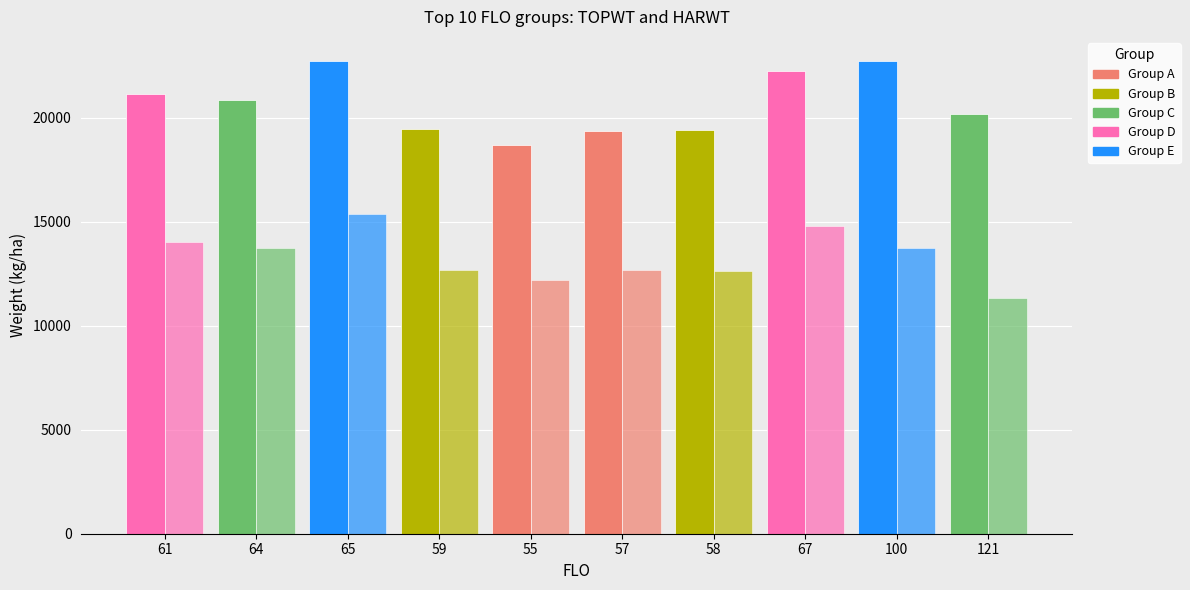

What is the difference between the highest and lowest values at 58?

6766